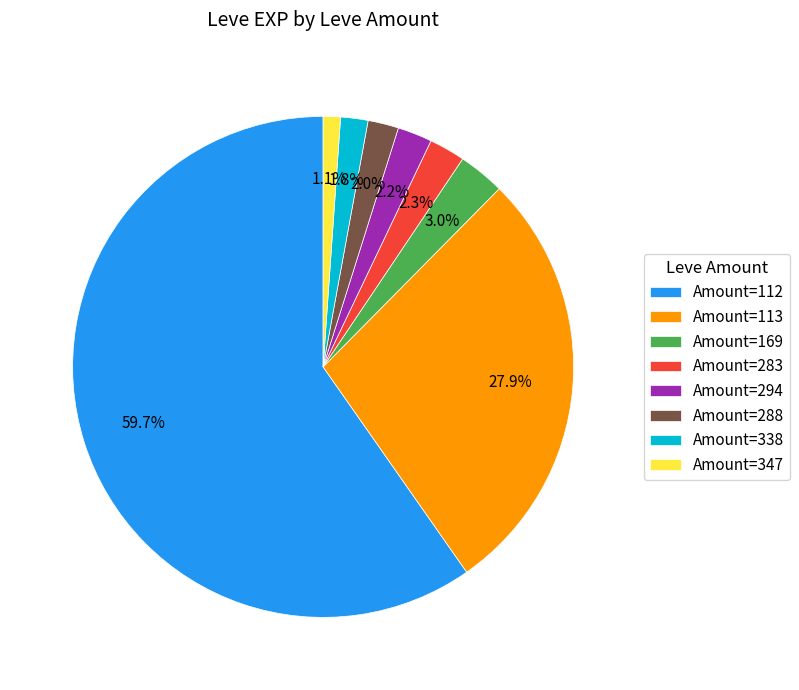

Does Amount=112 represent more than half of the total?

Yes